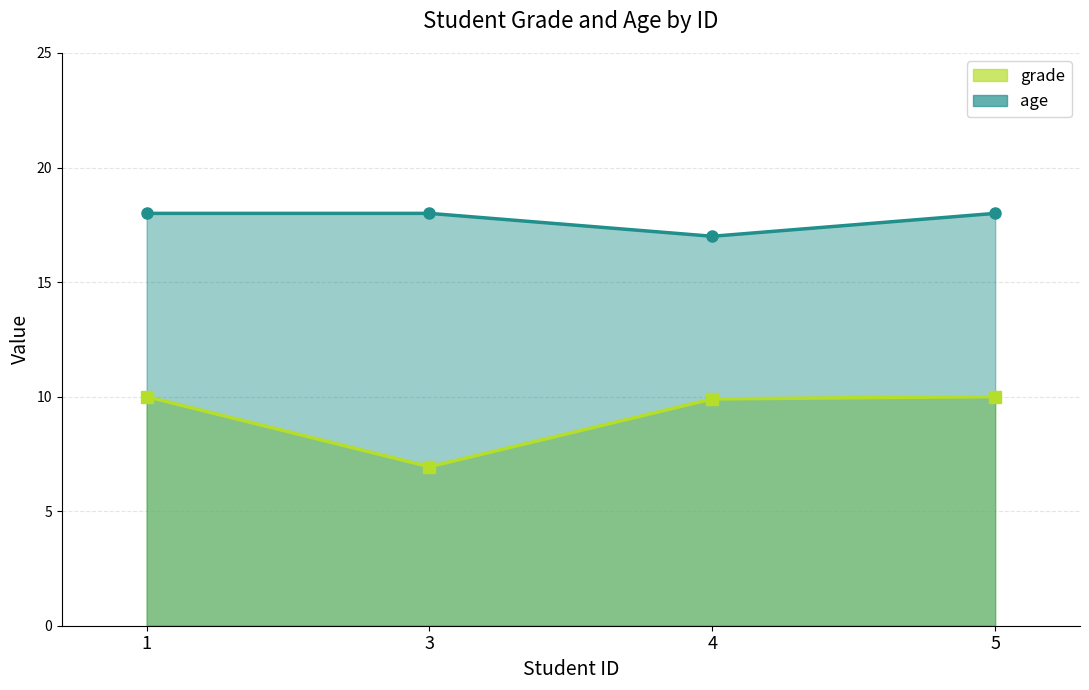

How many data points does each series have?

4